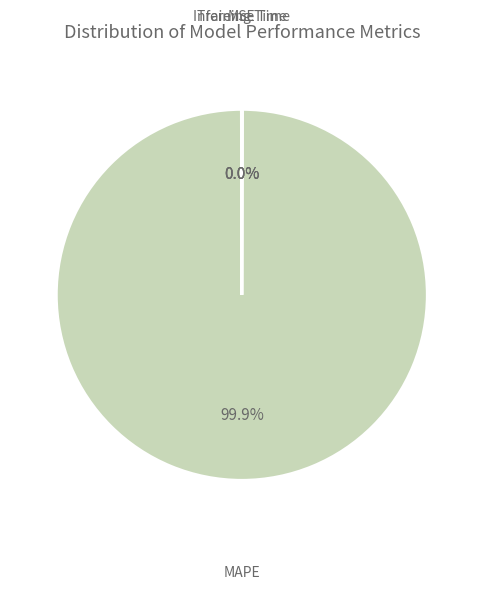

Which category has the biggest portion of the pie?

MAPE